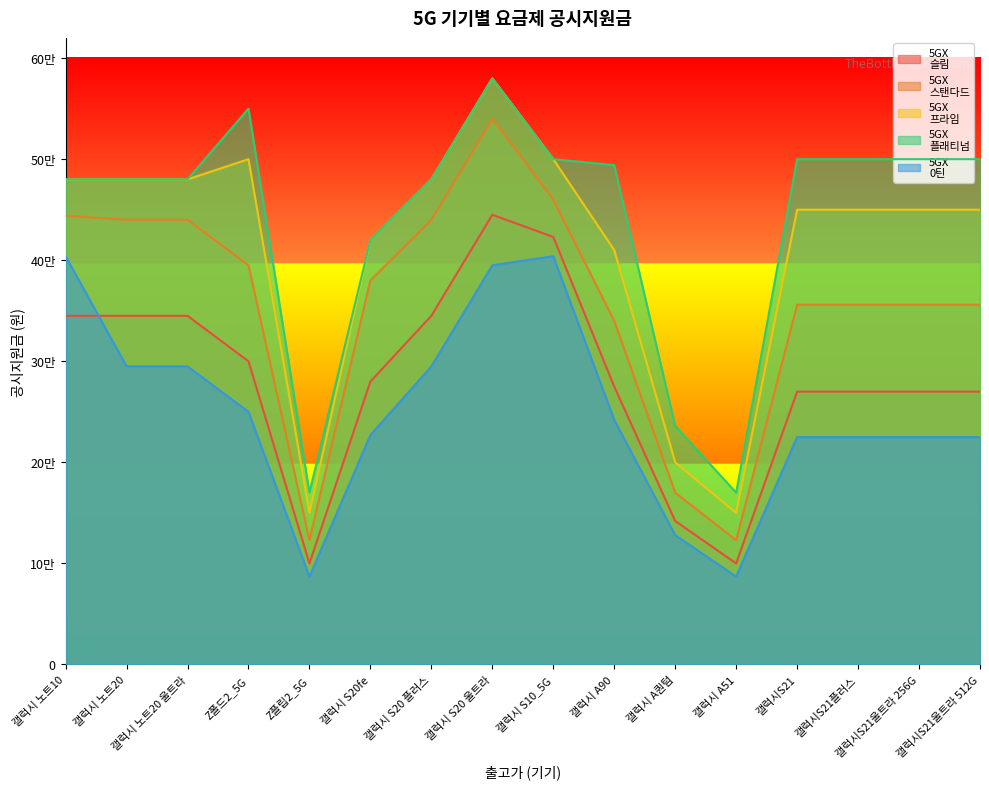

True or false: 5GX
플래티넘 and 5GX
스탠다드 cross at least once.

False